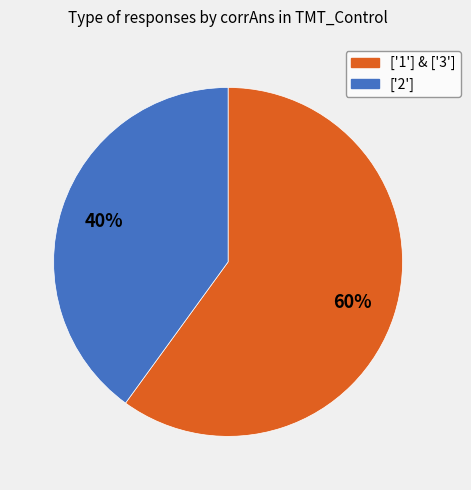

To the nearest percent, what is the difference between the largest and smallest slice percentages?

20%